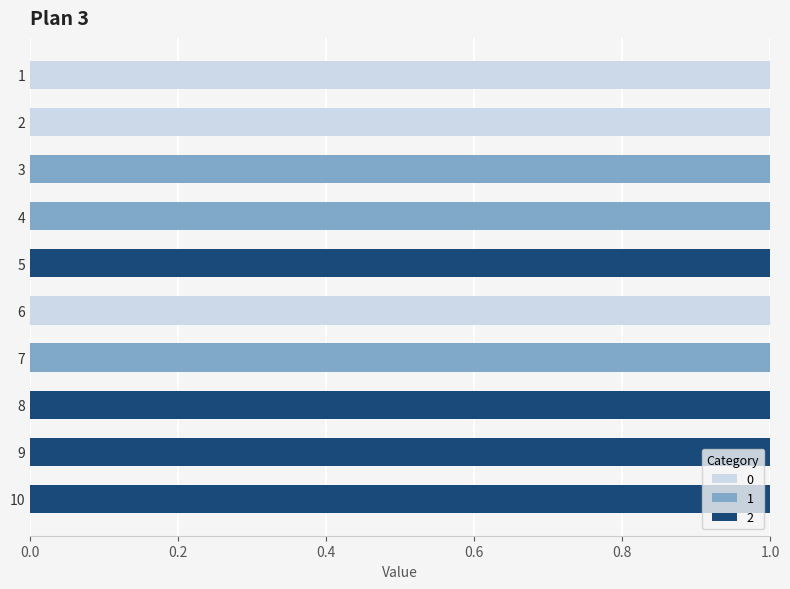

What are all the series names shown in the legend?

0, 1, 2